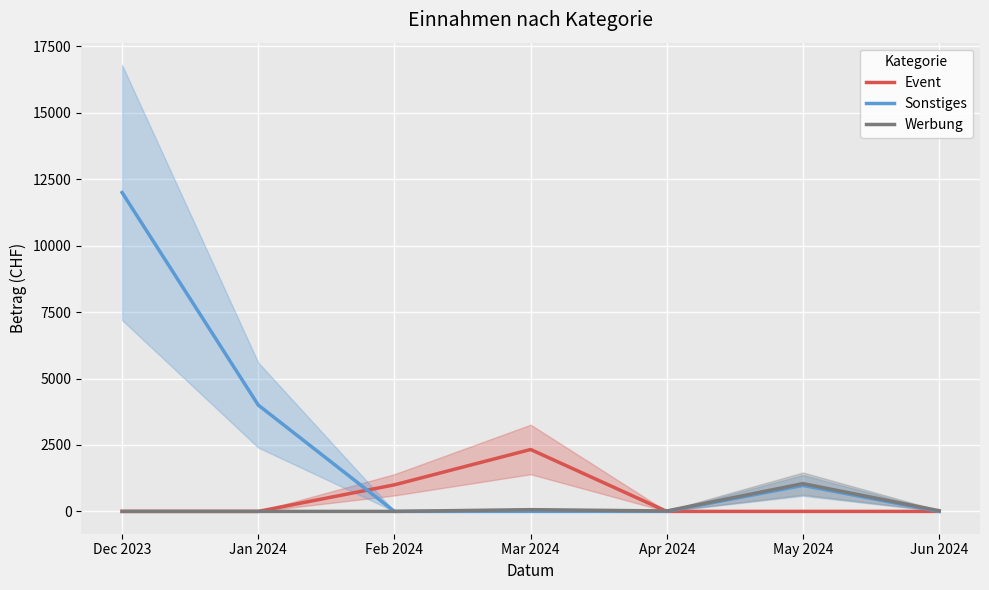

What is the approximate value of Werbung at Jun 2024?

26.0